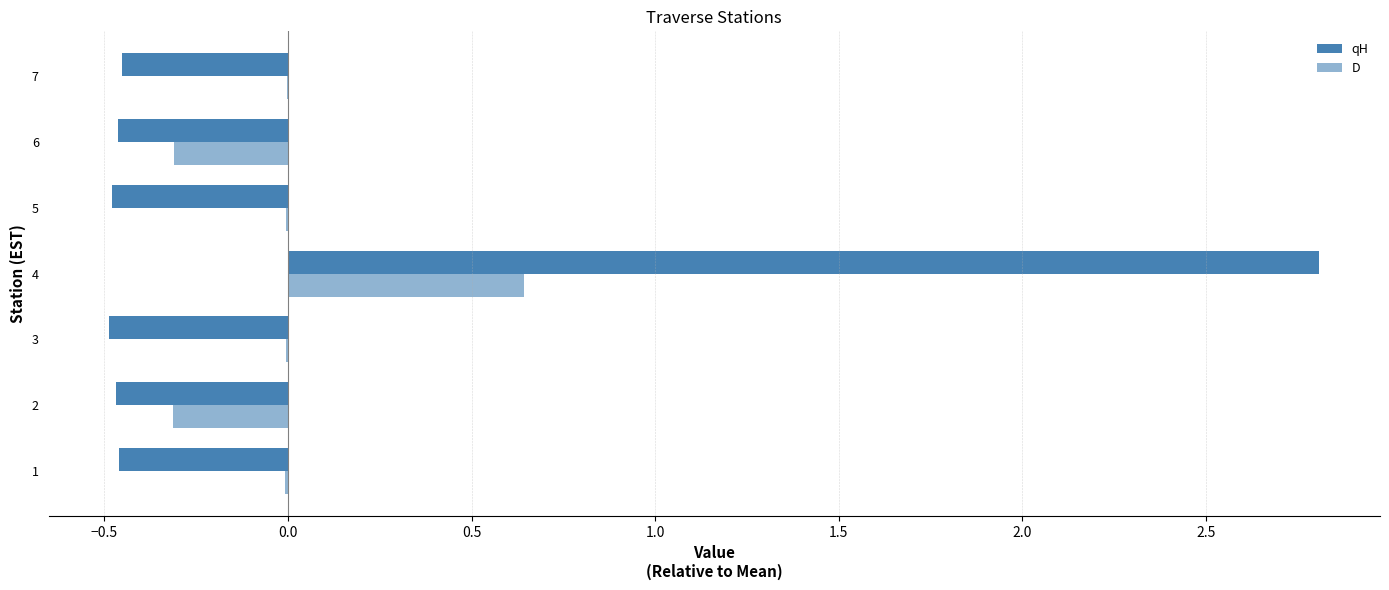

List the series in order of their overall mean, highest first.

qH, D